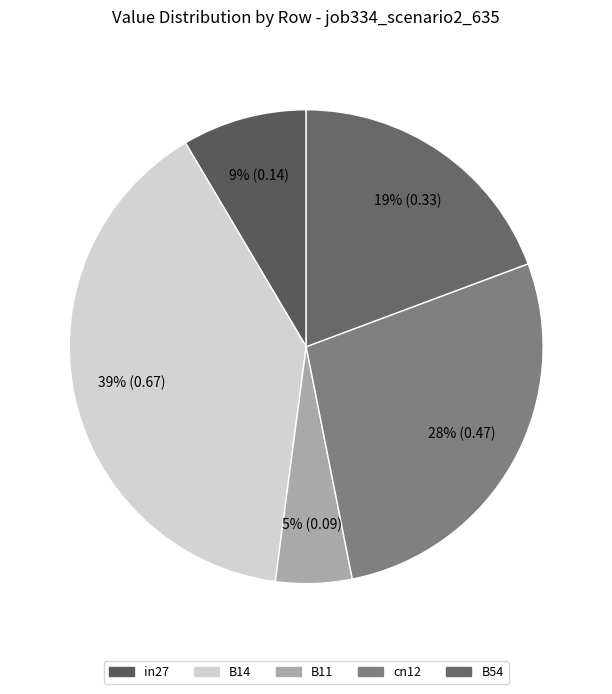

To the nearest percent, what percentage of the pie is in27?

9%